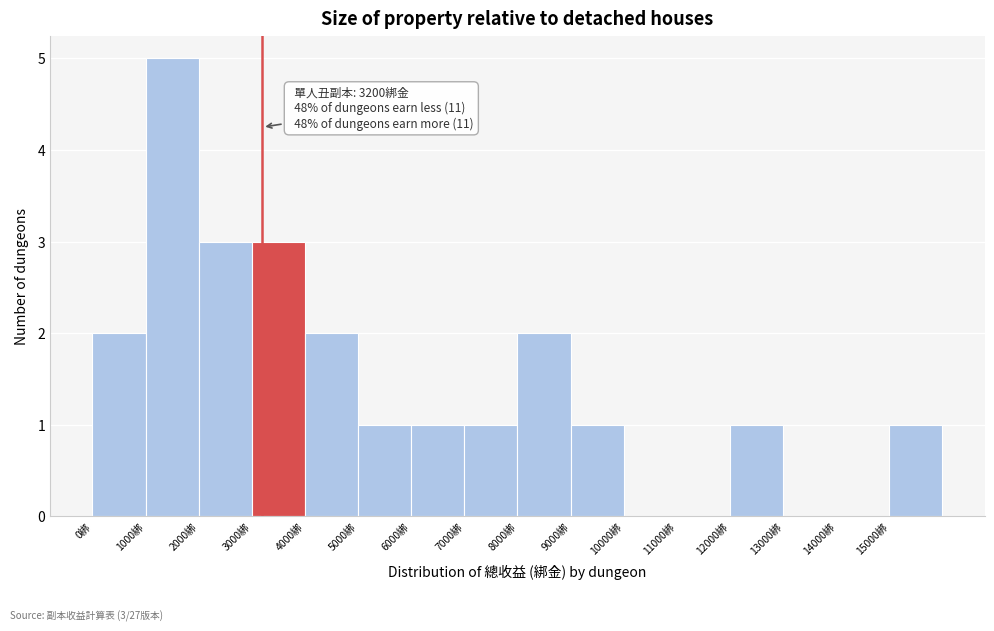

Which range on the x-axis has the tallest bar?

1000 to 2000